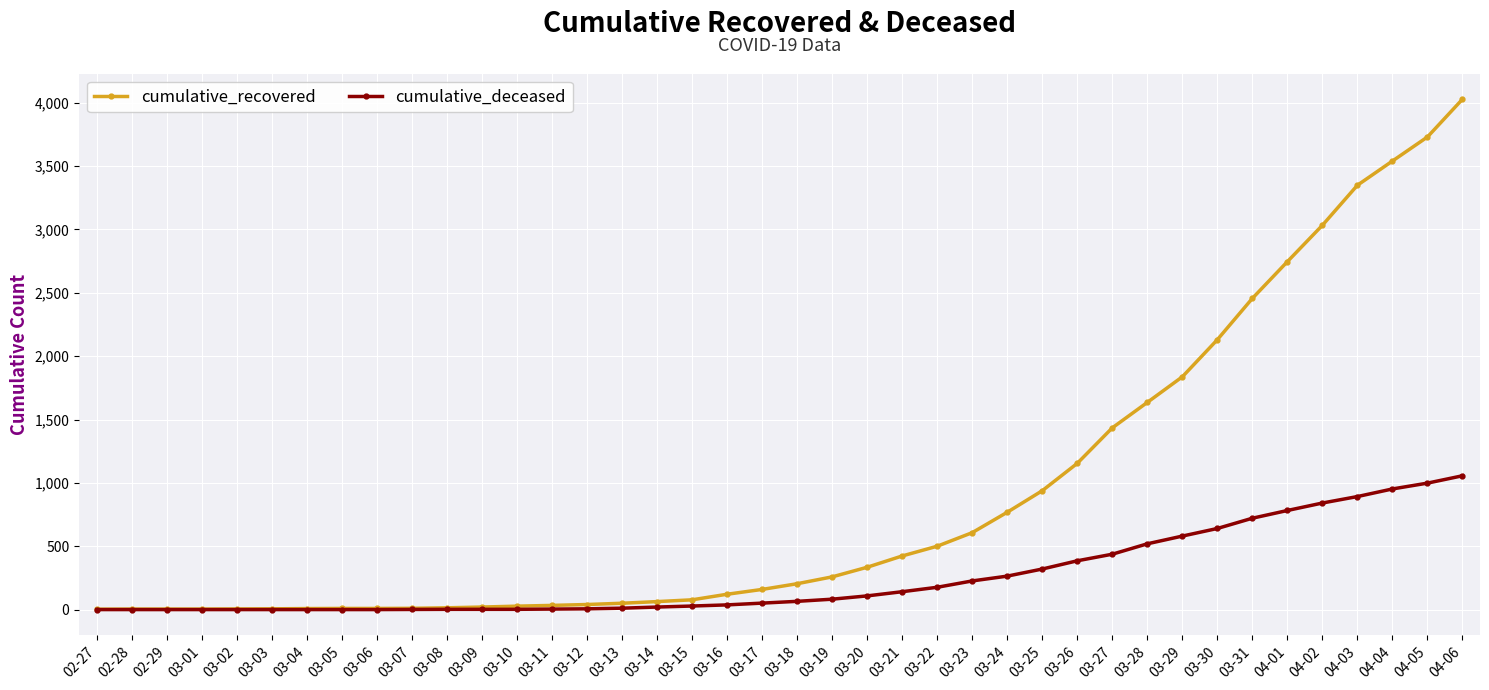

Which series has the widest spread of values?

cumulative_recovered